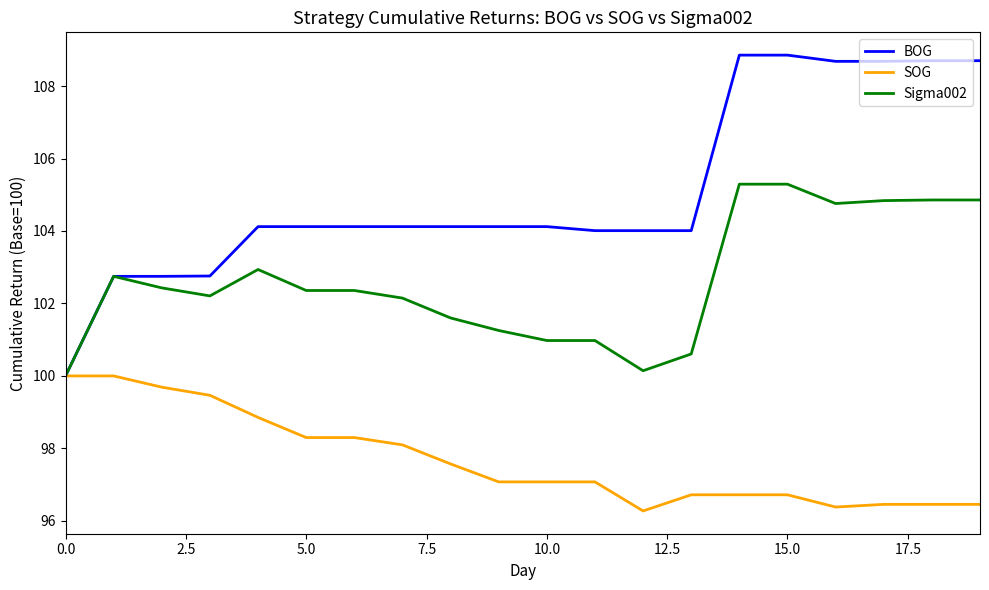

List the series in order of their overall mean, highest first.

BOG, Sigma002, SOG